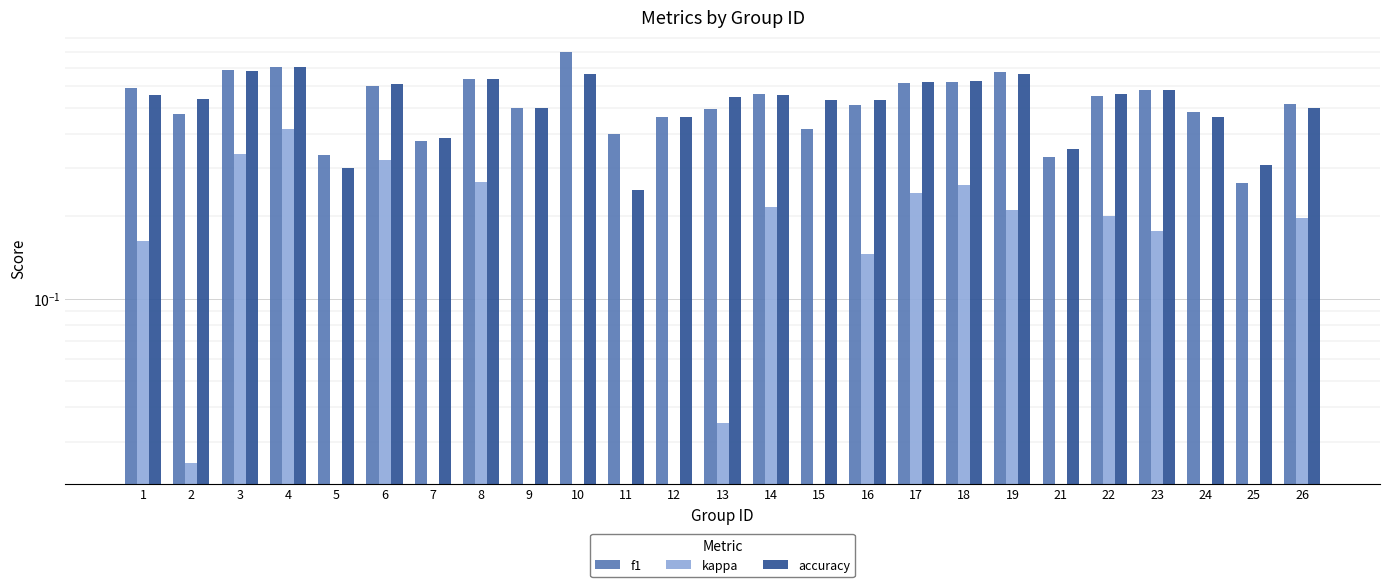

Rank the series by their maximum value, from highest to lowest.

f1, accuracy, kappa